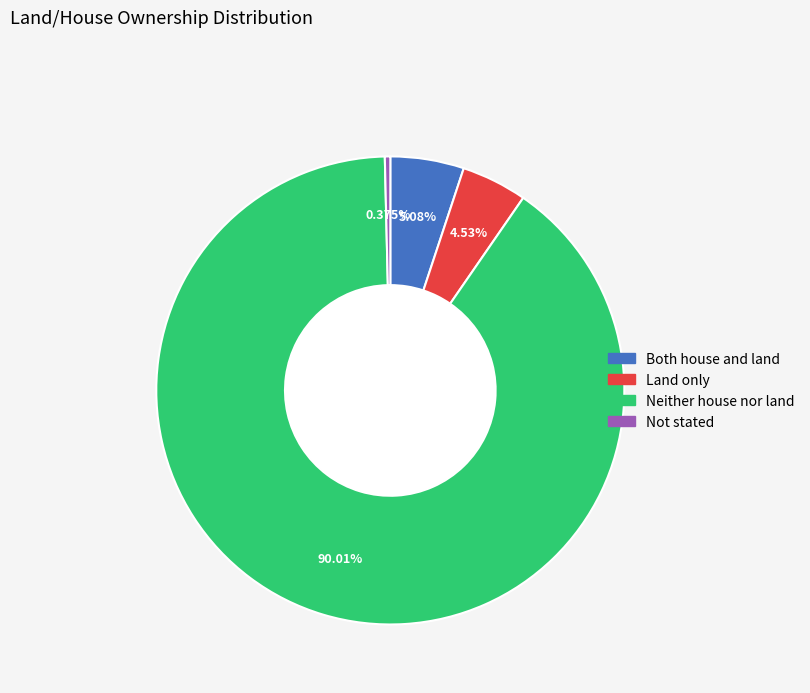

Approximately how many times larger is the value at Land only compared to Not stated?

12.1